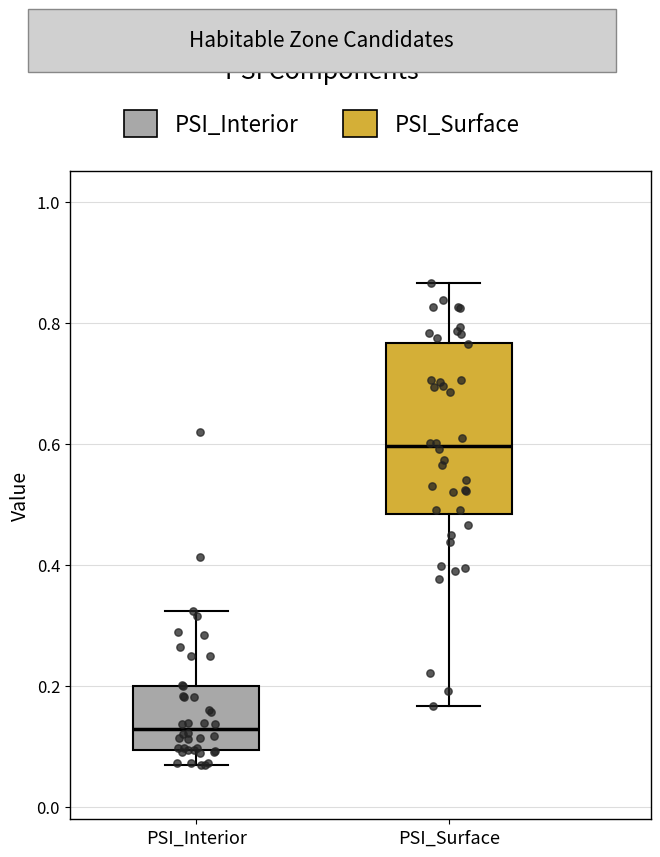

Which box is the tallest, from its lower edge to its upper edge?

PSI_Surface